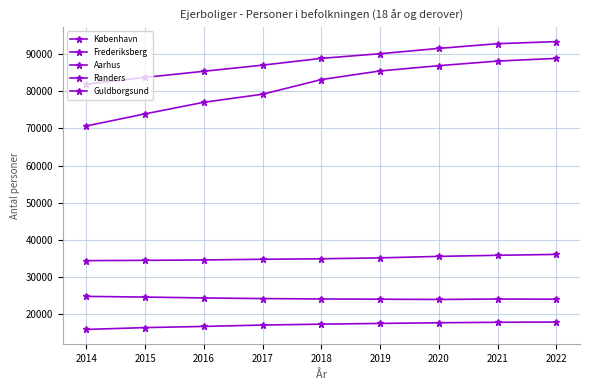

Reading left to right, what are all the values shown in this chart?

København: 2014=70657	2015=73911	2016=77027	2017=79197	2018=83135	2019=85460	2020=86872	2021=88110	2022=88835
Frederiksberg: 2014=15930	2015=16418	2016=16734	2017=17107	2018=17348	2019=17540	2020=17723	2021=17854	2022=17920
Aarhus: 2014=81882	2015=83716	2016=85368	2017=87015	2018=88844	2019=90090	2020=91520	2021=92790	2022=93340
Randers: 2014=34430	2015=34513	2016=34615	2017=34803	2018=34931	2019=35182	2020=35575	2021=35872	2022=36110
Guldborgsund: 2014=24815	2015=24632	2016=24402	2017=24227	2018=24123	2019=24061	2020=23986	2021=24113	2022=24056